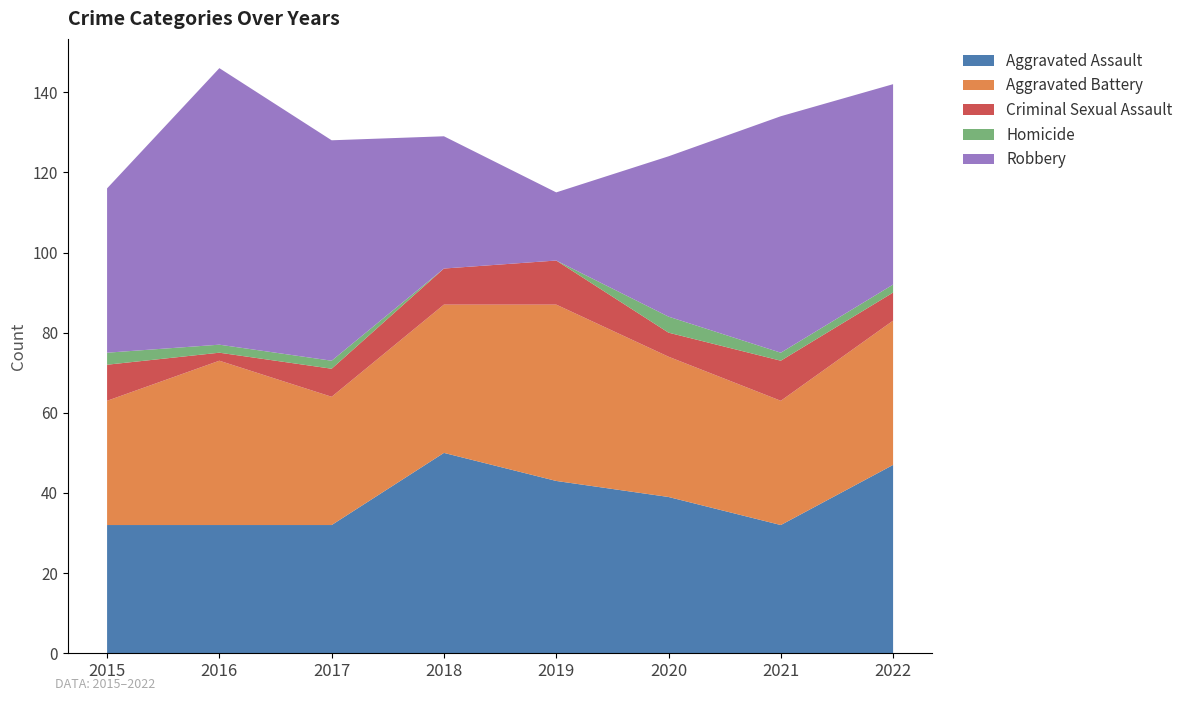

Reading left to right, extract all data points from this chart.

Aggravated Assault: 32	32	32	50	43	39	32	47
Aggravated Battery: 31	41	32	37	44	35	31	36
Criminal Sexual Assault: 9	2	7	9	11	6	10	7
Homicide: 3	2	2	0	0	4	2	2
Robbery: 41	69	55	33	17	40	59	50